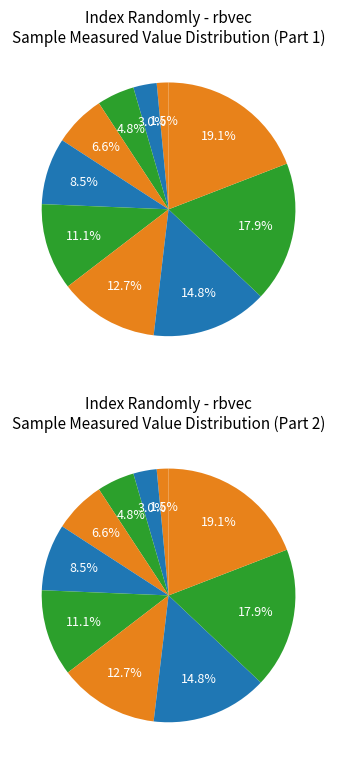

The 44230 slice represents 27% of the pie. True or false?

False